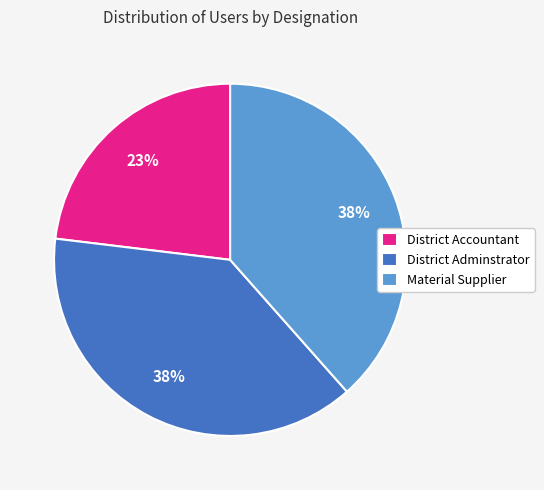

Combined, do Material Supplier and District Accountant account for over 50%?

Yes